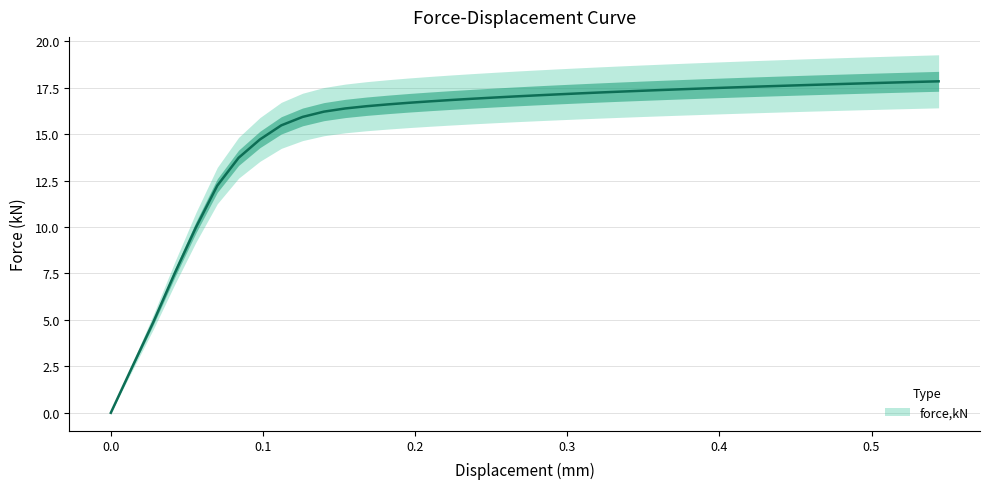

Between 0.418556 and 0.321308, which is larger?

0.418556